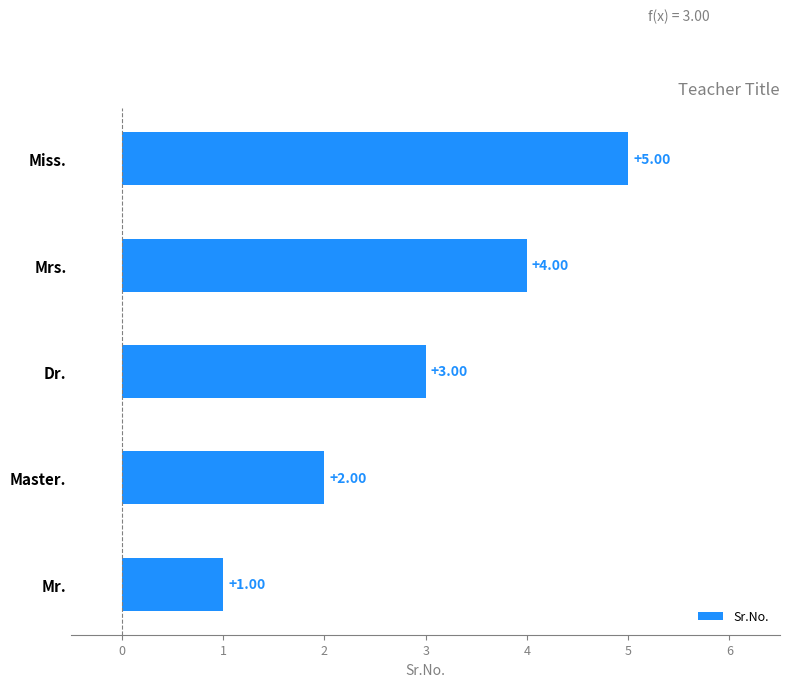

How many series are shown in this chart?

1